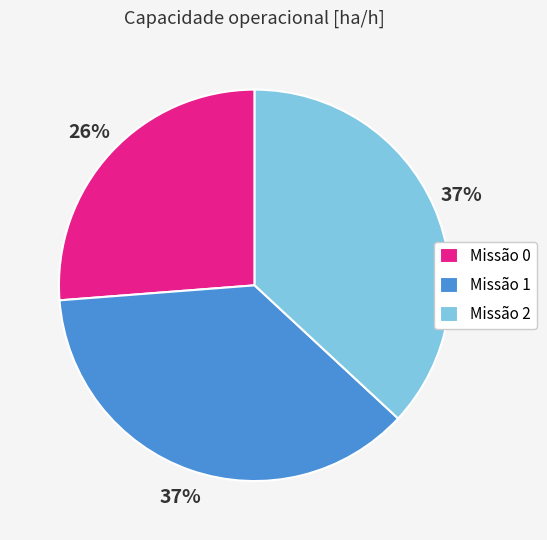

To the nearest percent, what percentage of the pie is Missão 0?

26%